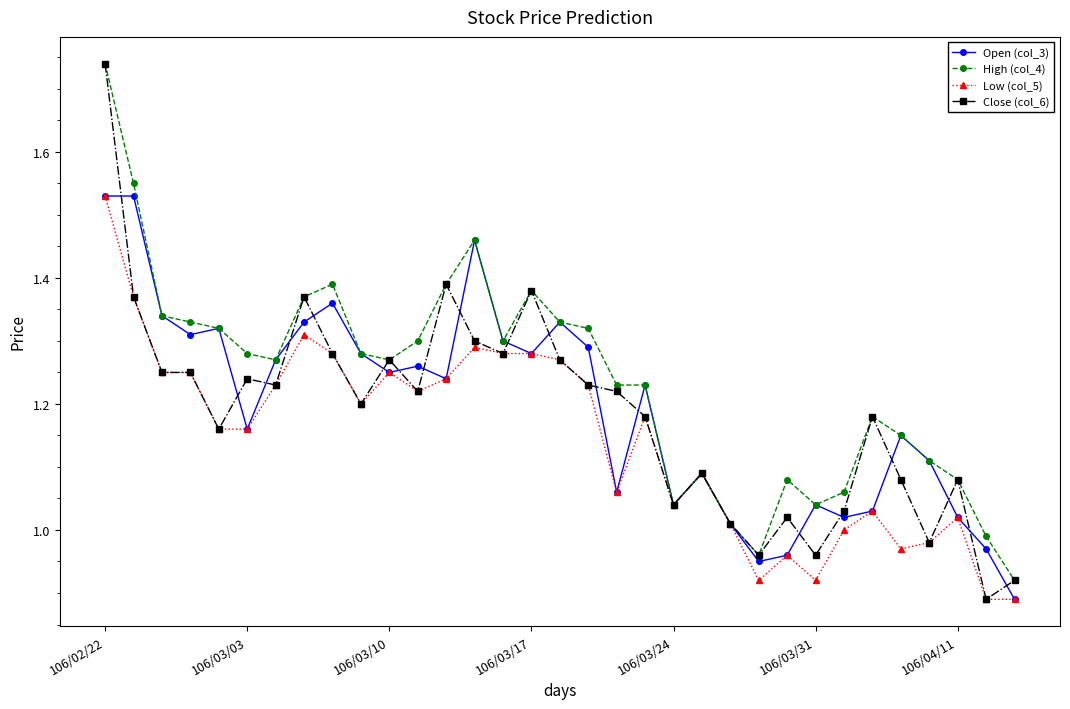

True or false: Open (col_3) has more than 0 interior local peaks.

True